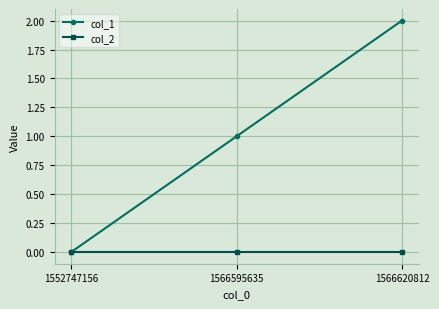

Which series changed the most between 1552747156 and 1566620812?

col_1